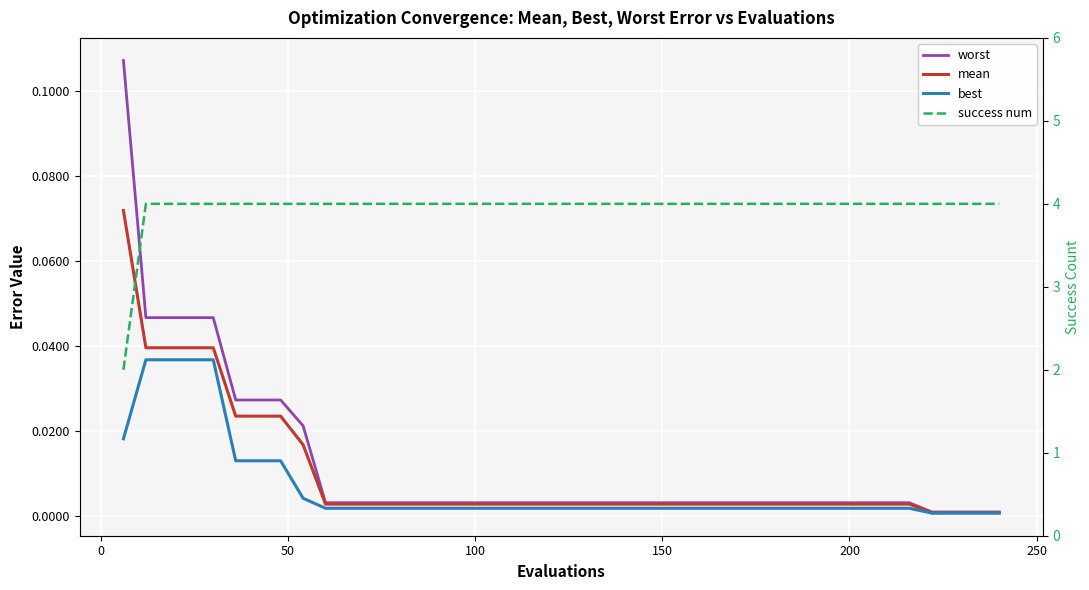

What is the average value of the success num series?

4.0